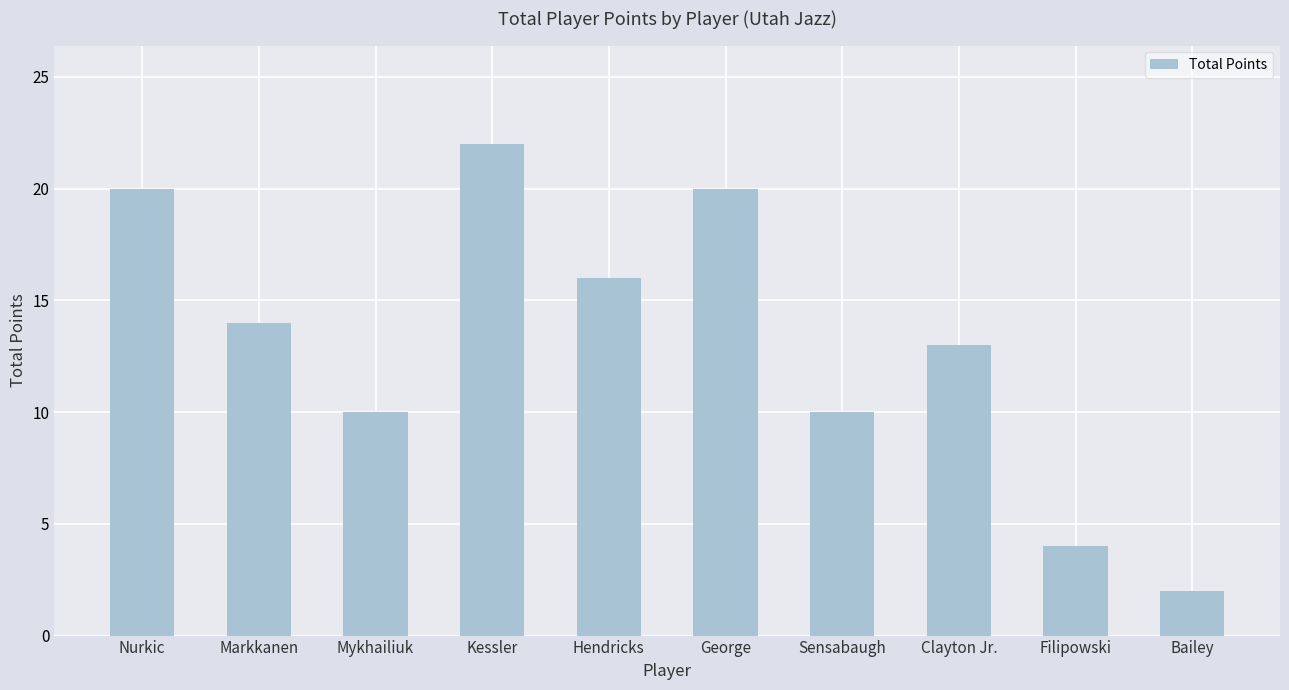

What is the sum of all values?

131